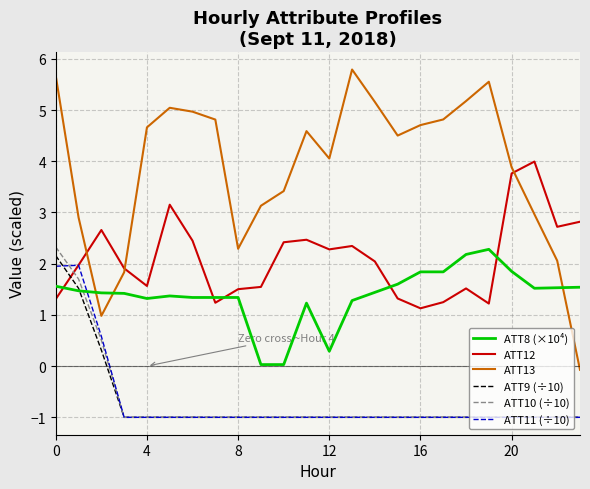

Which series has the largest total across all categories?

ATT13